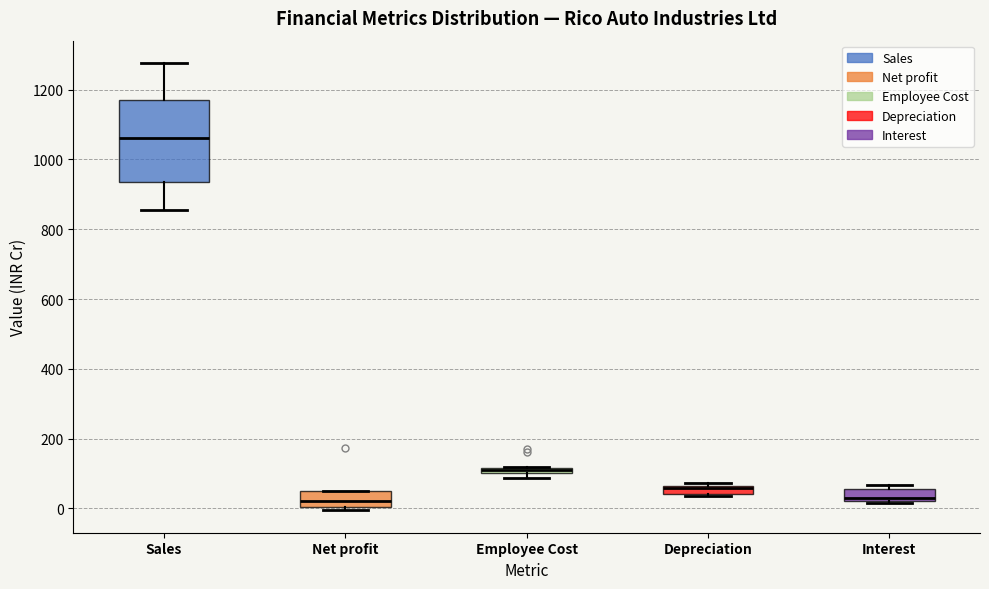

Comparing the boxes themselves (not the whiskers), which one is the tallest?

Sales